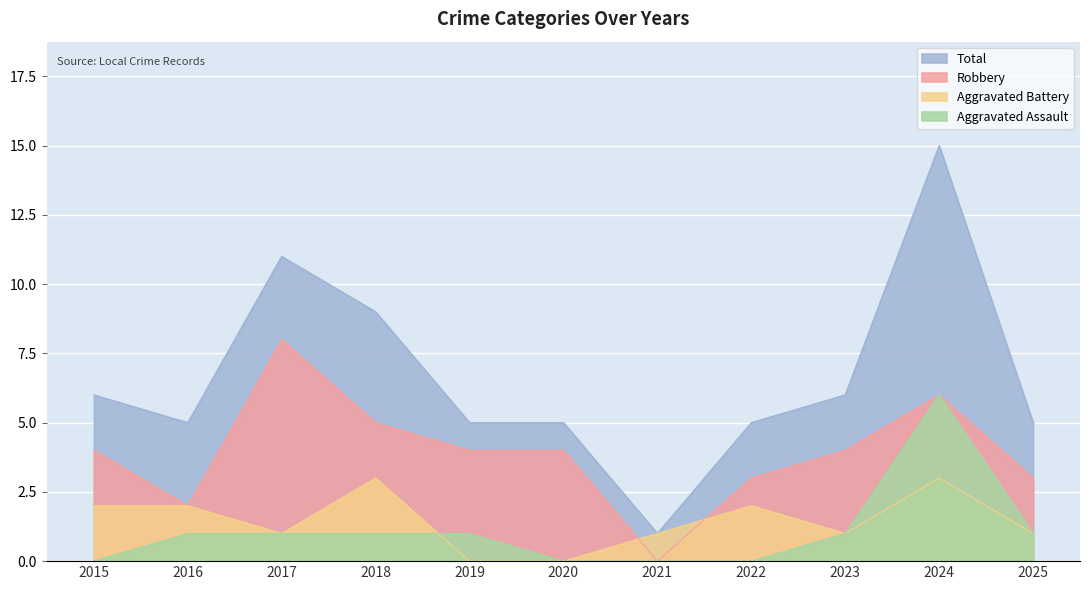

The value of Aggravated Battery at 2017 is 2. True or false?

False